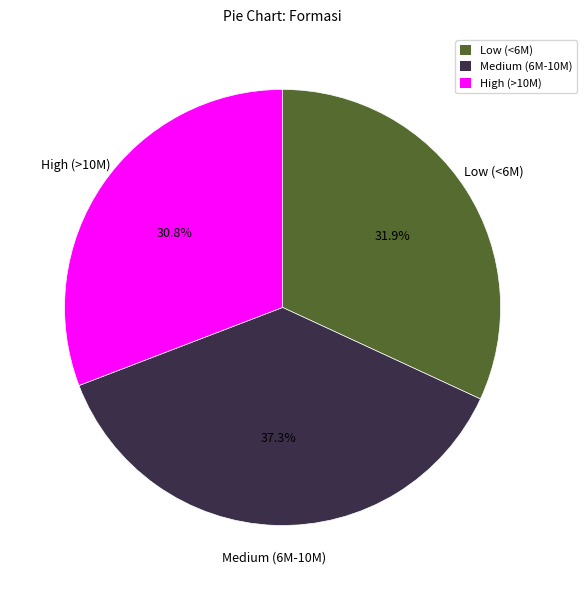

Which slice is the largest?

Medium (6M-10M)